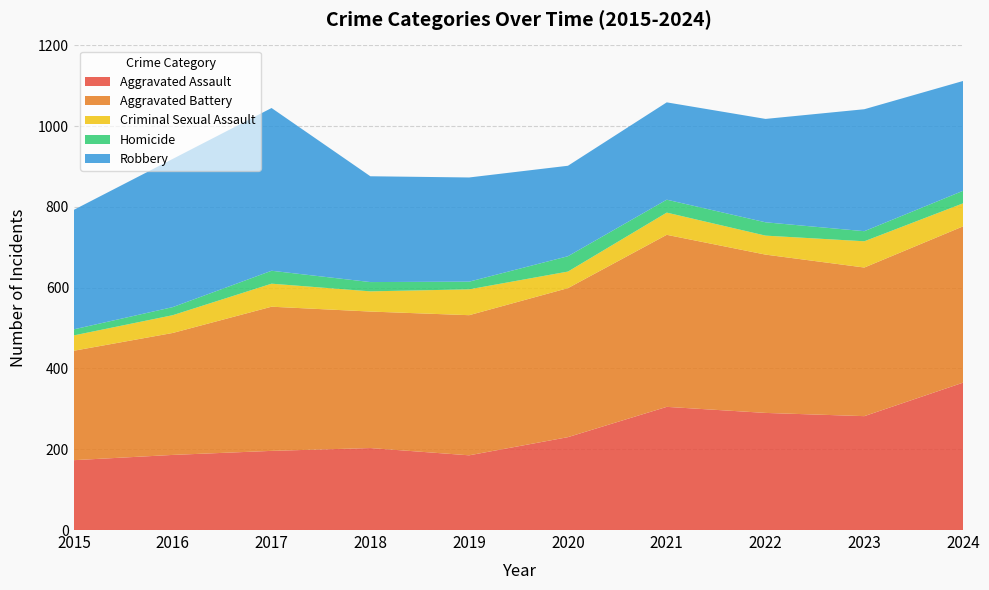

Reading left to right, transcribe all the data shown in this chart.

Aggravated Assault: 173	186	196	203	185	230	305	290	282	365
Aggravated Battery: 271	302	357	338	347	369	426	392	368	387
Criminal Sexual Assault: 38	44	57	50	64	41	55	47	65	57
Homicide: 15	20	32	23	19	38	32	33	25	31
Robbery: 296	367	403	262	258	224	241	256	302	272